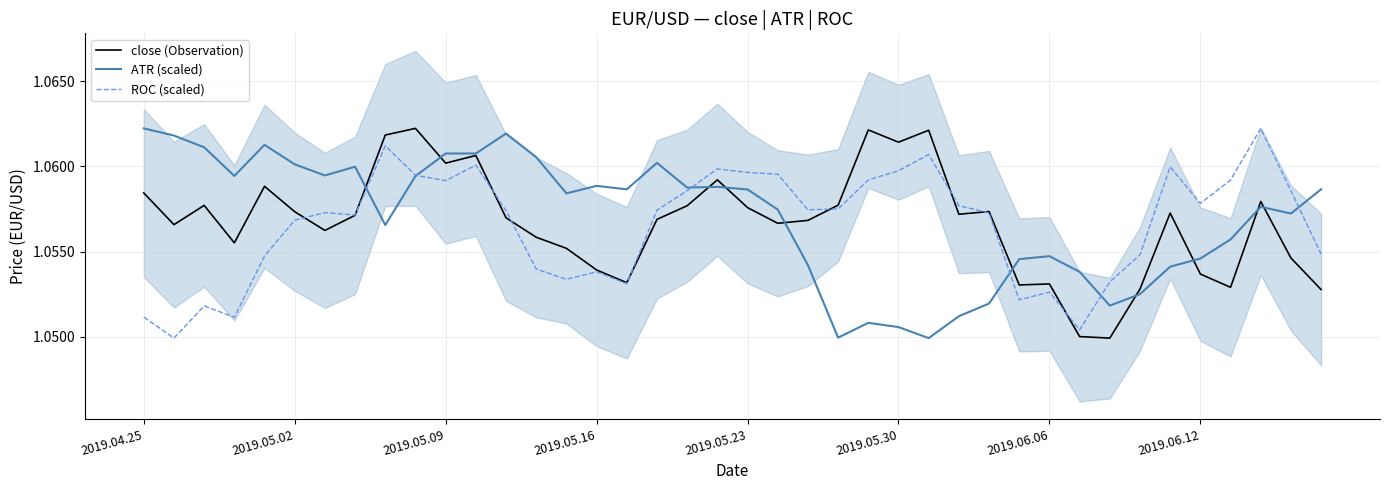

True or false: close (Observation) and ROC (scaled) intersect in this chart.

True